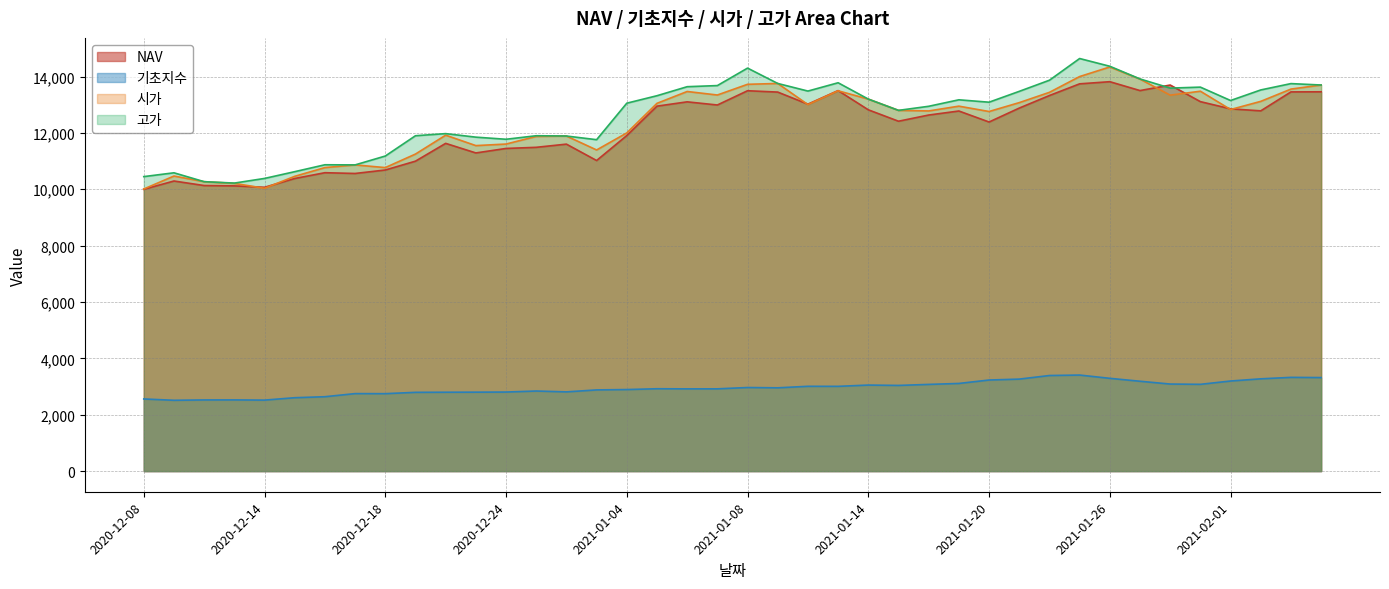

Which has a higher value, 2020-12-23 or 2021-01-15?

2021-01-15